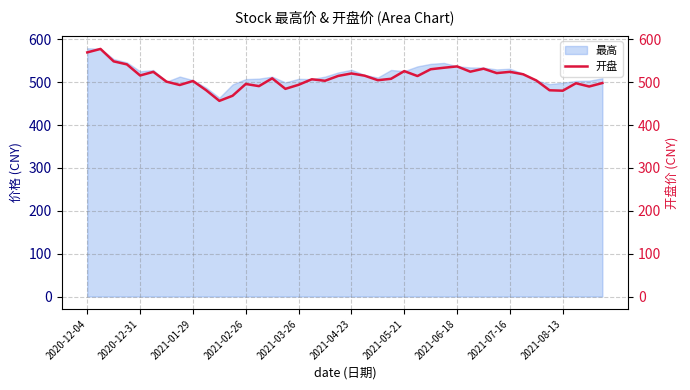

What is the sum of all values?

20438.4